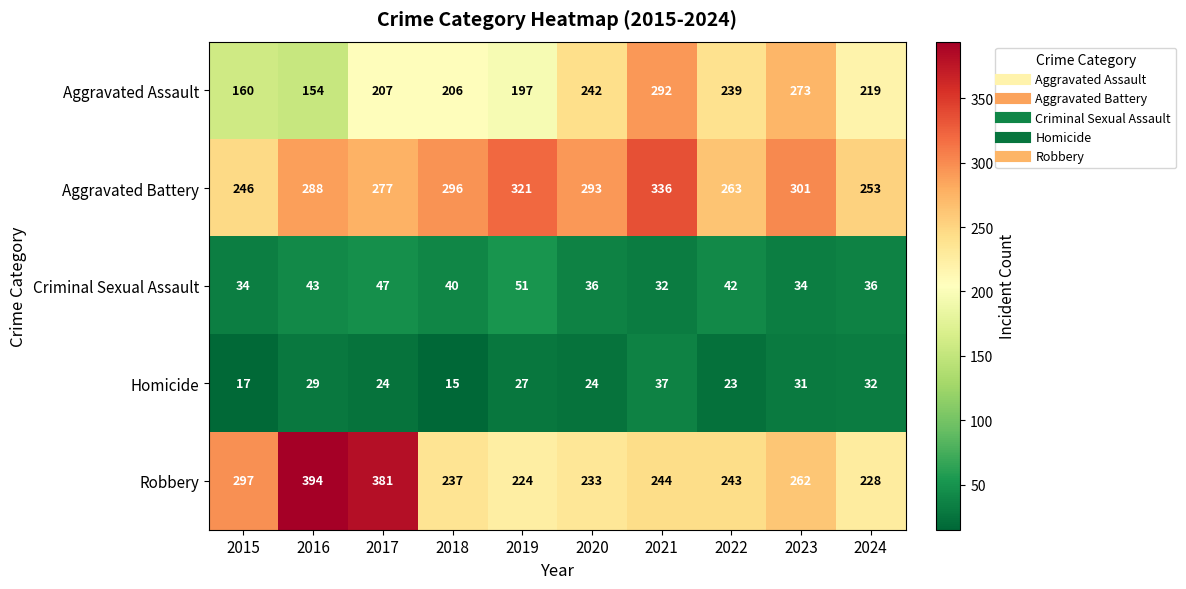

Which series has the largest total across all categories?

Aggravated Battery